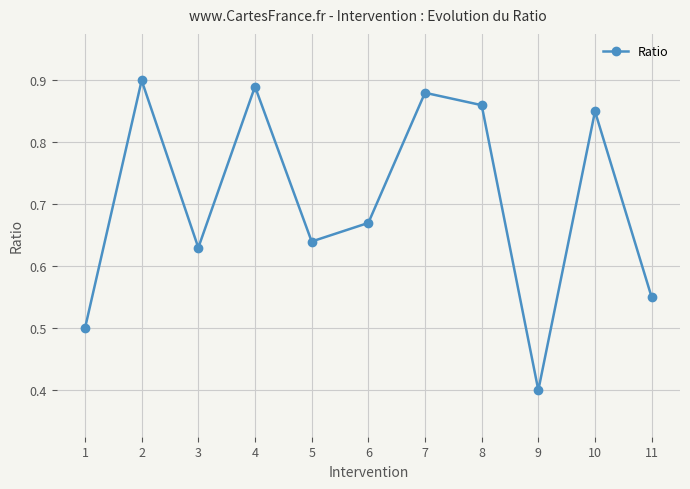

The chart shows a value of 0.9 at 2. True or false?

True